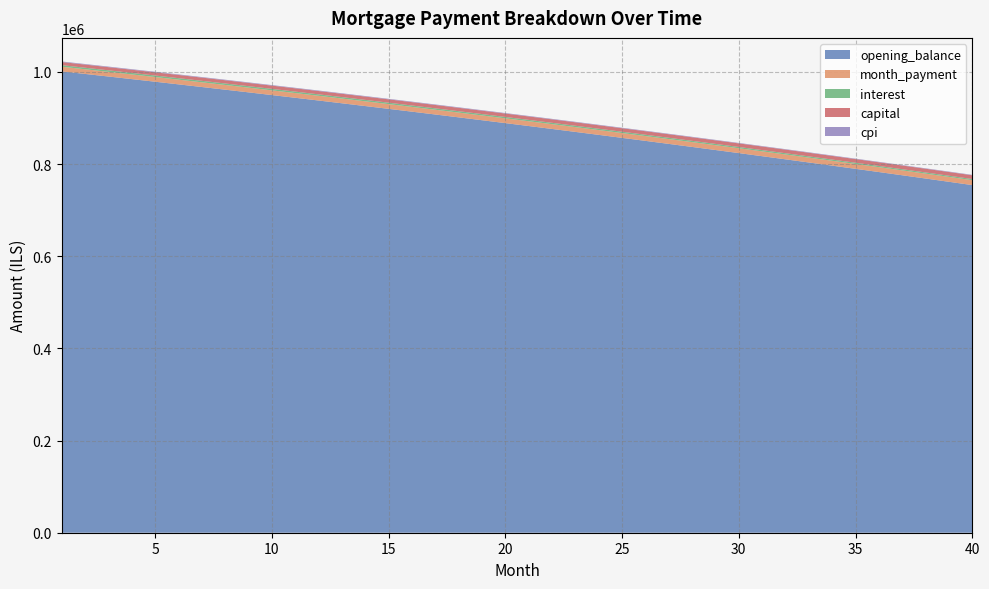

Reading left to right, extract all data points from this chart.

opening_balance: 1=1001250.0	2=995693.4	3=990098.6	4=984465.5	5=978793.7	6=973083.3	7=967333.9	8=961545.3	9=955717.4	10=949850.0	11=943942.8	12=937995.7	13=932008.5	14=925980.9	15=919912.9	16=913804.0	17=907654.3	18=901463.4	19=895231.2	20=888957.4	21=882641.9	22=876284.4	23=869884.7	24=863442.6	25=856958.0	26=850430.5	27=843860.0	28=837246.3	29=830589.2	30=823888.3	31=817143.6	32=810354.9	33=803521.7	34=796644.1	35=789721.7	36=782754.3	37=775741.7	38=768683.7	39=761580.1	40=754430.6
month_payment: 1=10137.2	2=10149.8	3=10162.5	4=10175.2	5=10188.0	6=10200.7	7=10213.4	8=10226.2	9=10239.0	10=10251.8	11=10264.6	12=10277.4	13=10290.3	14=10303.1	15=10316.0	16=10328.9	17=10341.8	18=10354.8	19=10367.7	20=10380.7	21=10393.6	22=10406.6	23=10419.6	24=10432.7	25=10445.7	26=10458.8	27=10471.8	28=10484.9	29=10498.0	30=10511.1	31=10524.3	32=10537.4	33=10550.6	34=10563.8	35=10577.0	36=10590.2	37=10603.5	38=10616.7	39=10630.0	40=10643.3
interest: 1=3337.5	2=3319.0	3=3300.3	4=3281.6	5=3262.6	6=3243.6	7=3224.4	8=3205.2	9=3185.7	10=3166.2	11=3146.5	12=3126.7	13=3106.7	14=3086.6	15=3066.4	16=3046.0	17=3025.5	18=3004.9	19=2984.1	20=2963.2	21=2942.1	22=2920.9	23=2899.6	24=2878.1	25=2856.5	26=2834.8	27=2812.9	28=2790.8	29=2768.6	30=2746.3	31=2723.8	32=2701.2	33=2678.4	34=2655.5	35=2632.4	36=2609.2	37=2585.8	38=2562.3	39=2538.6	40=2514.8
capital: 1=6799.7	2=6830.9	3=6862.2	4=6893.7	5=6925.3	6=6957.1	7=6989.0	8=7021.1	9=7053.3	10=7085.6	11=7118.1	12=7150.8	13=7183.6	14=7216.5	15=7249.6	16=7282.9	17=7316.3	18=7349.9	19=7383.6	20=7417.5	21=7451.5	22=7485.7	23=7520.0	24=7554.5	25=7589.2	26=7624.0	27=7659.0	28=7694.1	29=7729.4	30=7764.9	31=7800.5	32=7836.3	33=7872.2	34=7908.3	35=7944.6	36=7981.0	37=8017.7	38=8054.4	39=8091.4	40=8128.5
cpi: 1=1243.1	2=1236.1	3=1229.0	4=1222.0	5=1214.8	6=1207.7	7=1200.4	8=1193.2	9=1185.8	10=1178.5	11=1171.0	12=1163.6	13=1156.0	14=1148.5	15=1140.8	16=1133.2	17=1125.4	18=1117.6	19=1109.8	20=1101.9	21=1094.0	22=1086.0	23=1078.0	24=1069.9	25=1061.7	26=1053.5	27=1045.3	28=1036.9	29=1028.6	30=1020.2	31=1011.7	32=1003.1	33=994.6	34=985.9	35=977.2	36=968.5	37=959.7	38=950.8	39=941.9	40=932.9